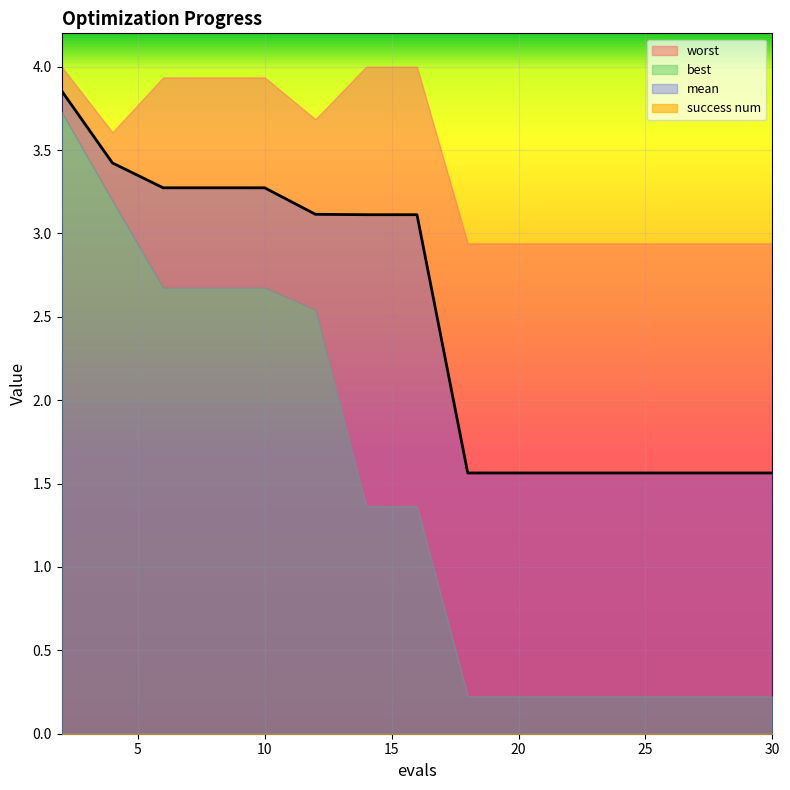

Is the value of success num at 22 greater than the value of worst at 10?

No